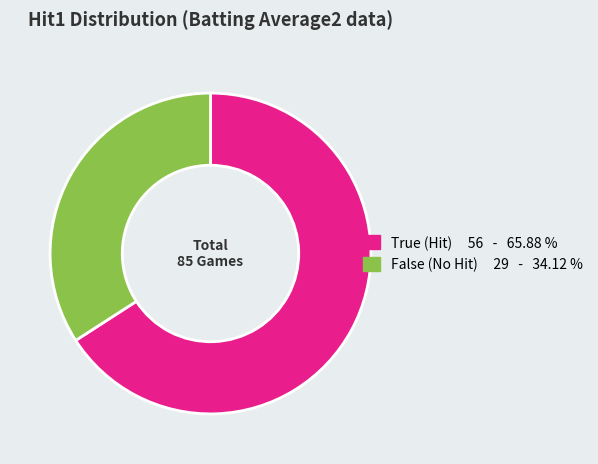

Do False and True together represent more than half of the pie?

Yes